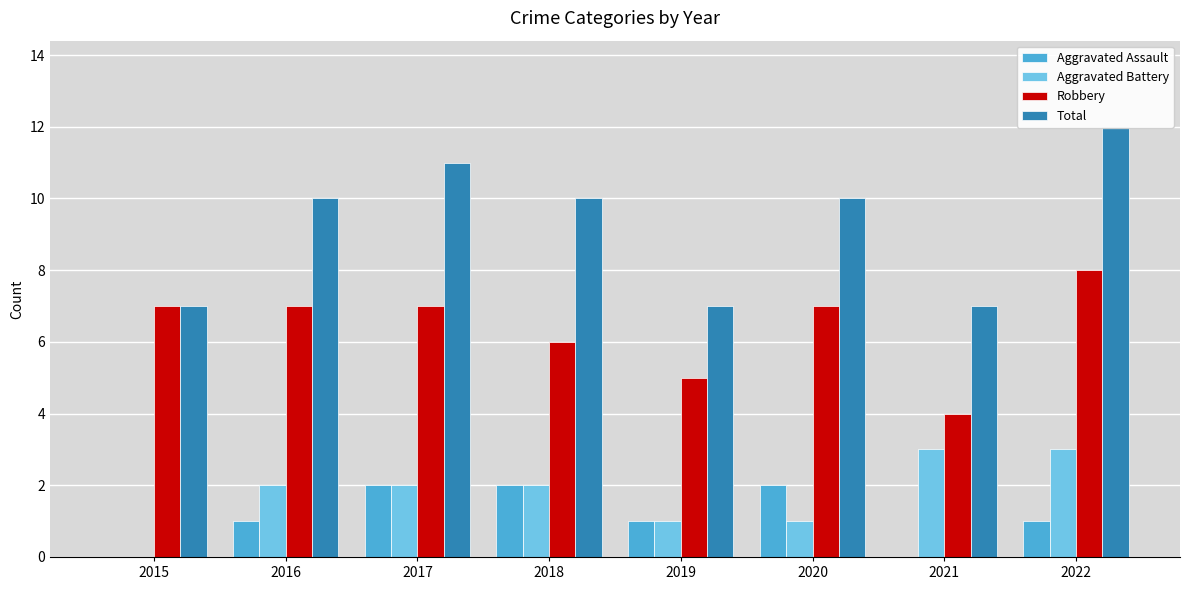

What is the total value across all series at 2021?

14